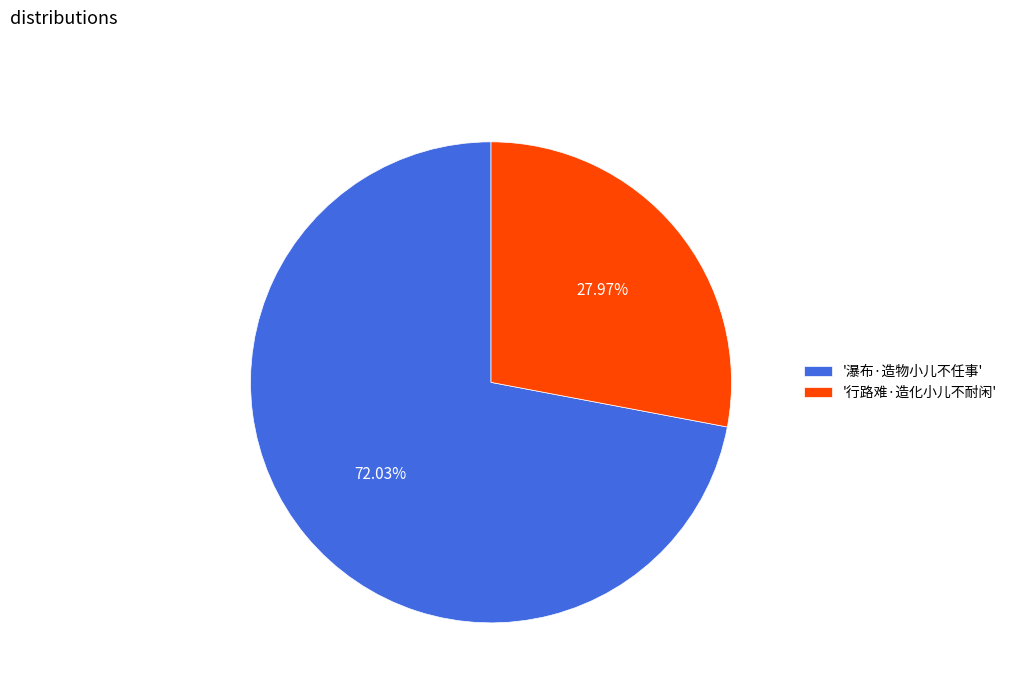

What is the majority slice?

'瀑布·造物小儿不任事'